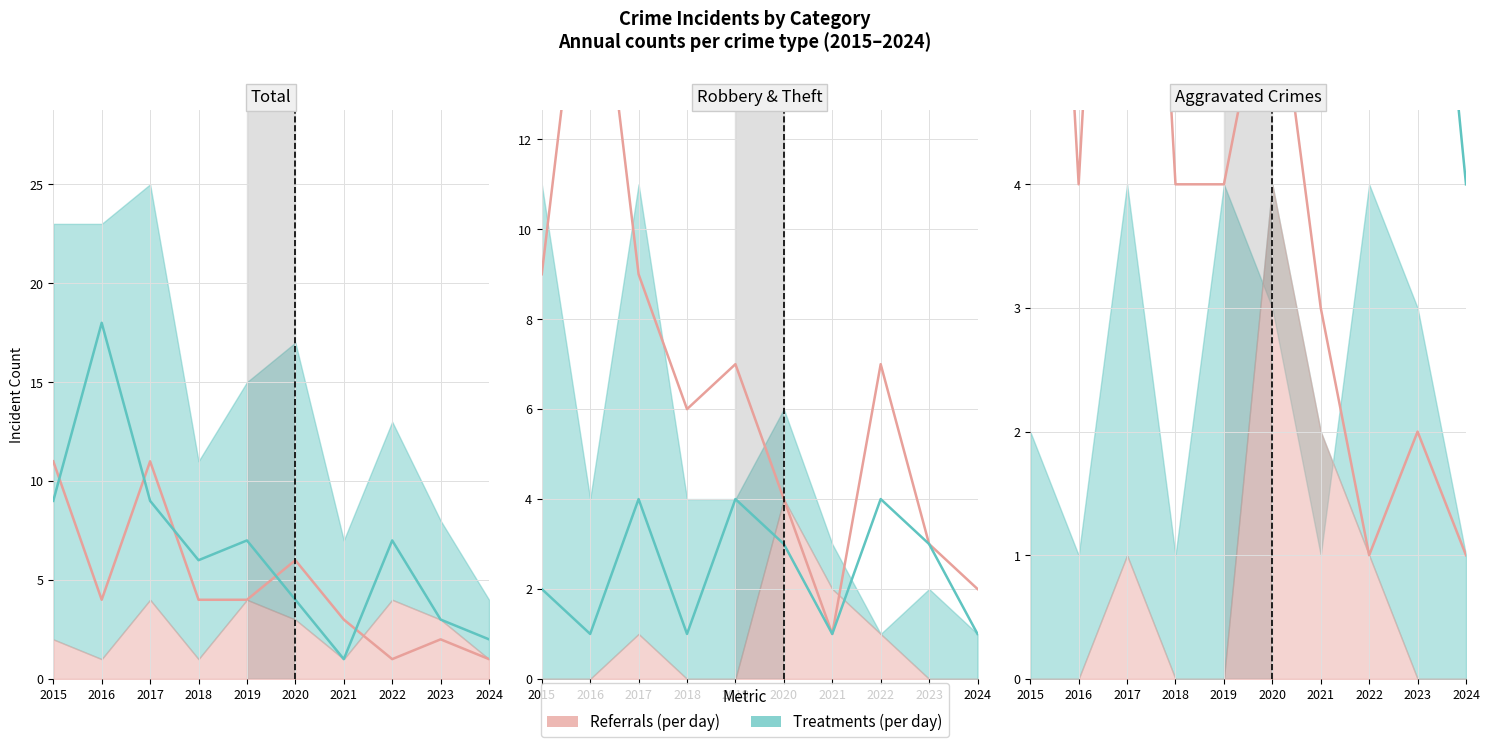

The Theft series shows 7 at 2022. True or false?

True